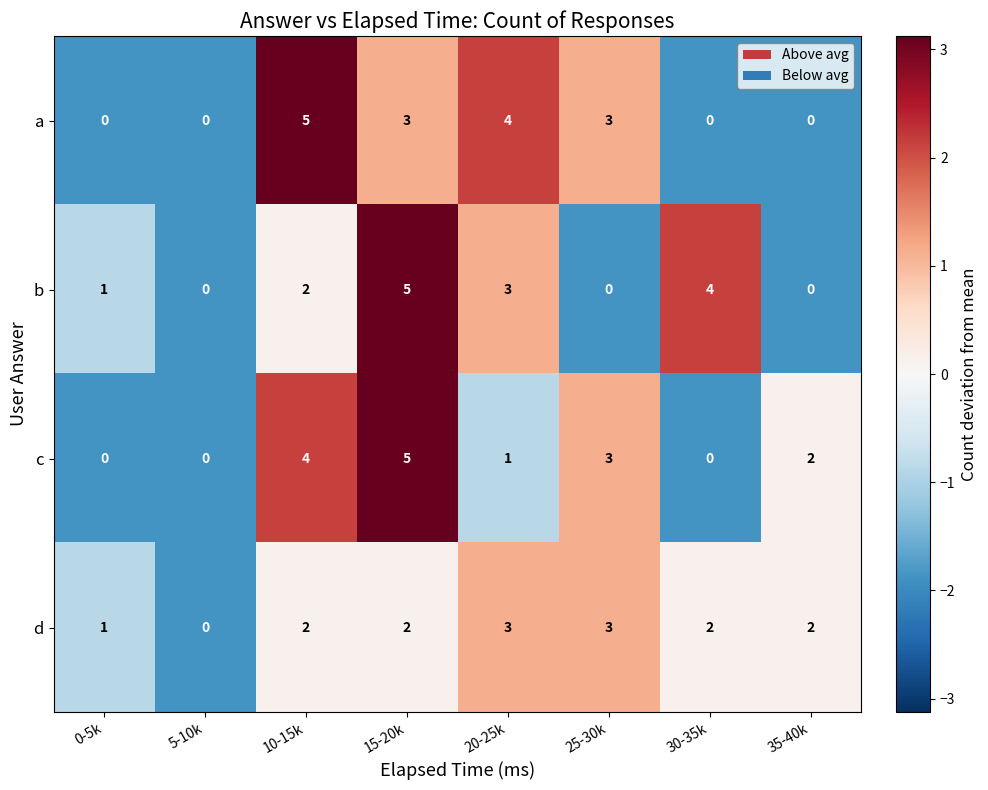

How many values in a are above zero?

4